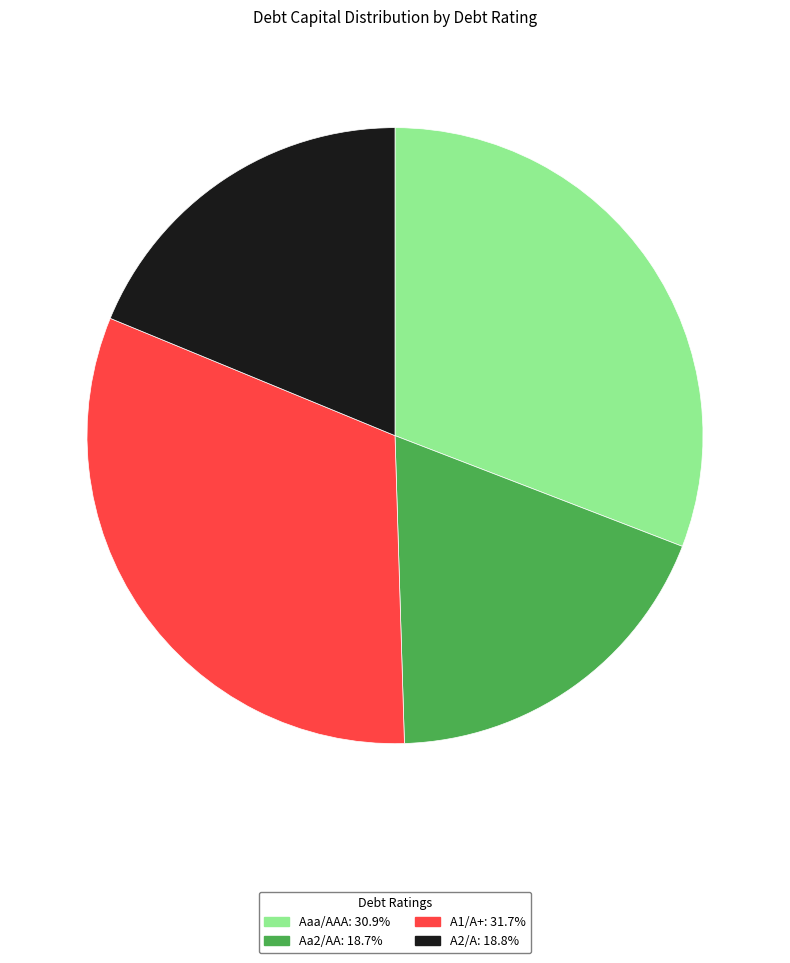

Do A2/A: 18.8% and Aa2/AA: 18.7% together represent more than half of the pie?

No